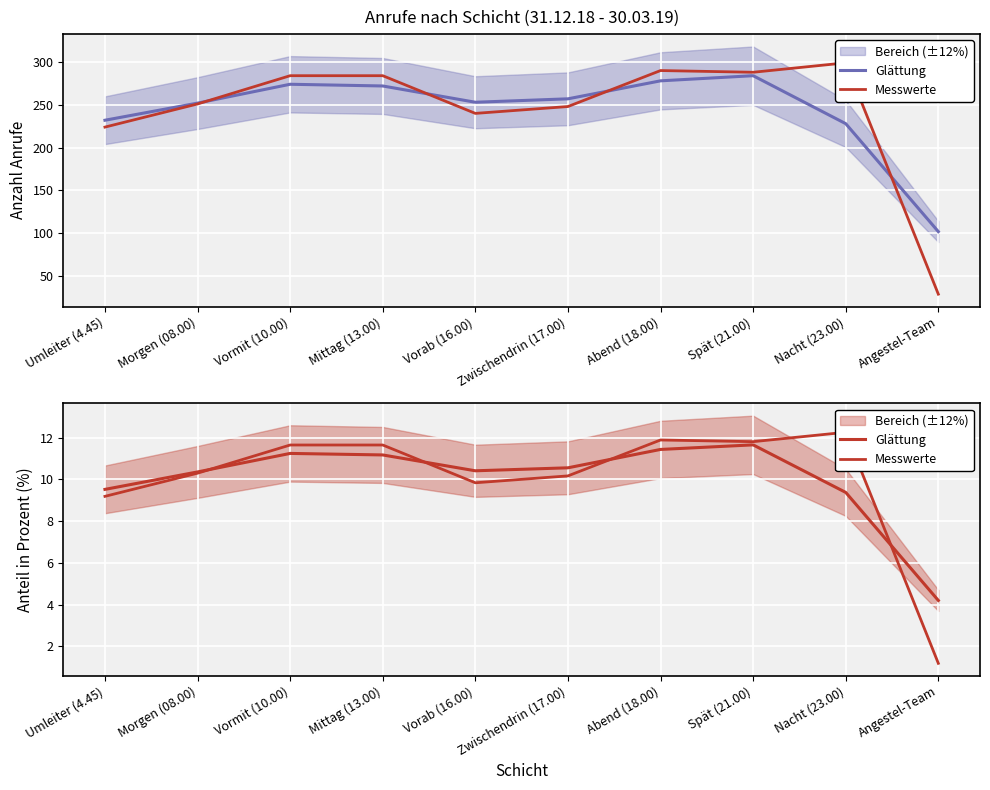

What is the label of the 7th point from the right?

Mittag (13.00)